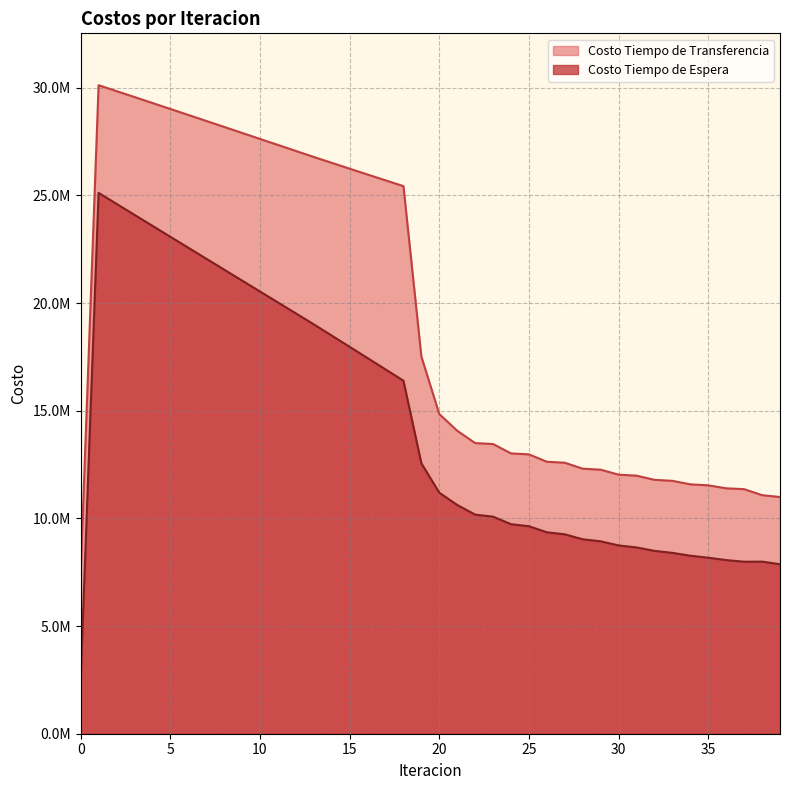

What are all the series names shown in the legend?

Costo Tiempo de Transferencia, Costo Tiempo de Espera